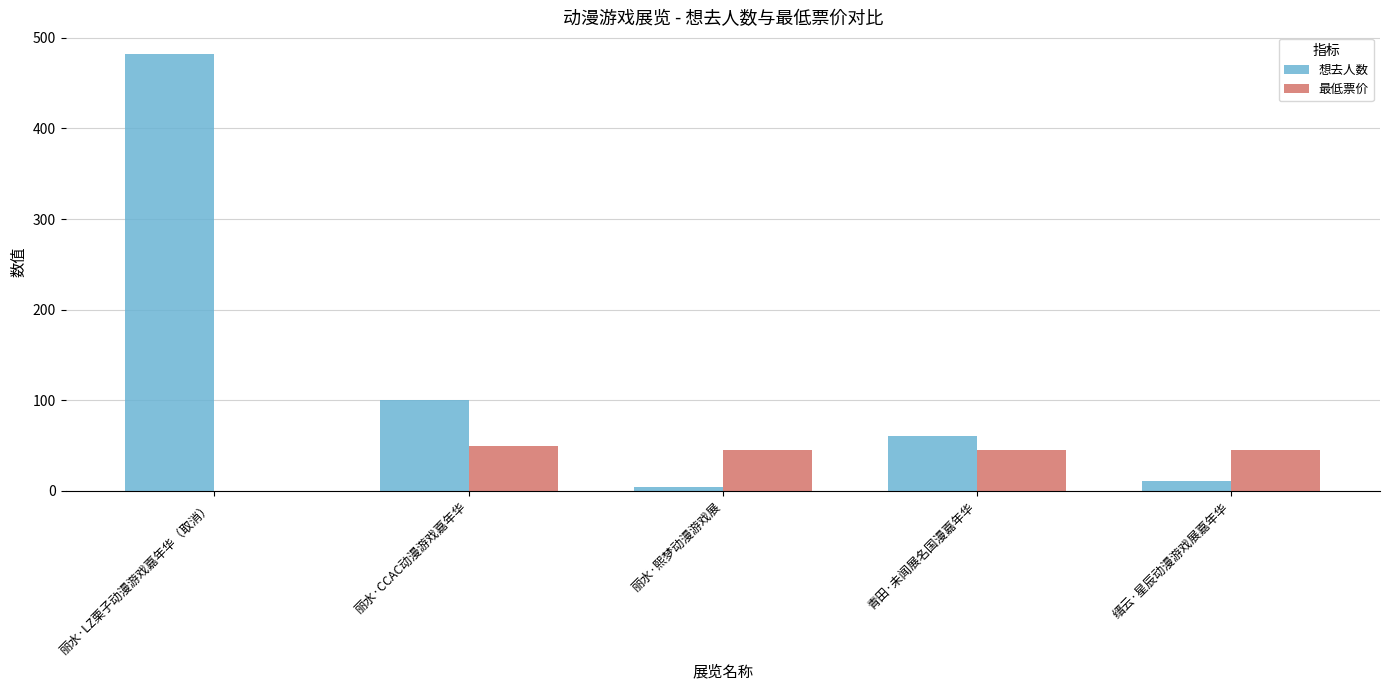

Reading right to left, transcribe all the data shown in this chart.

想去人数: 11	61	4	100	482
最低票价: 45	45	45	50	0